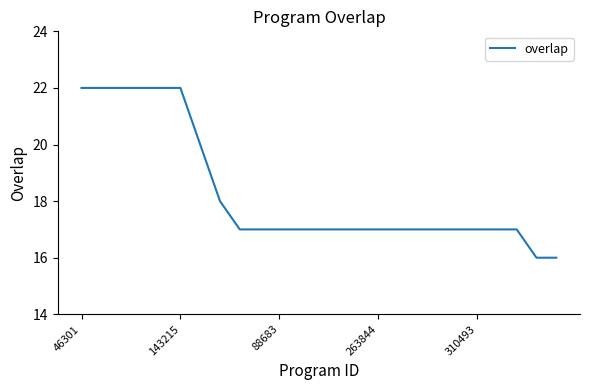

What is the maximum value shown in the chart?

22